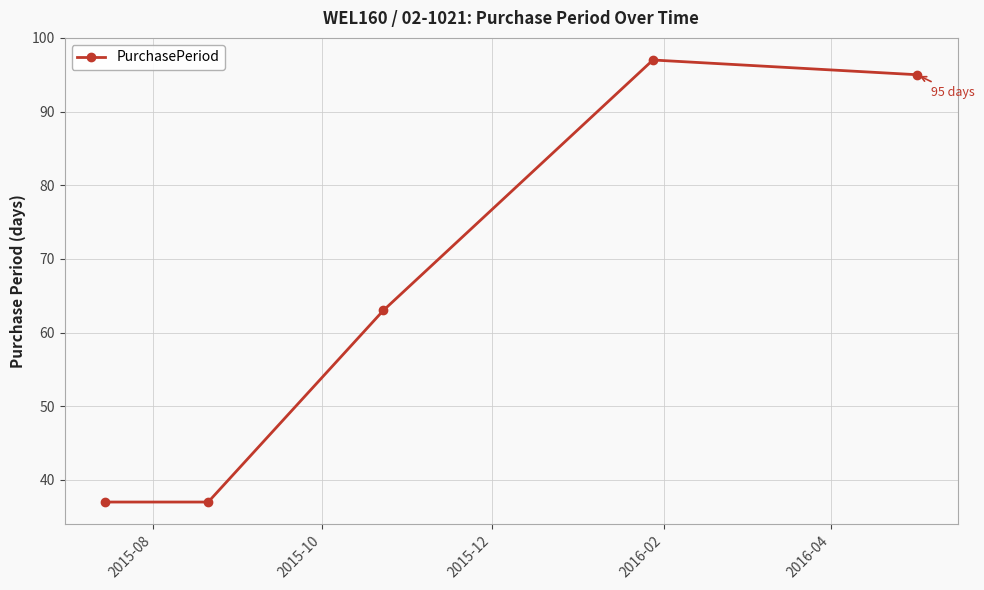

What is the value of the 5th point from the left?

95